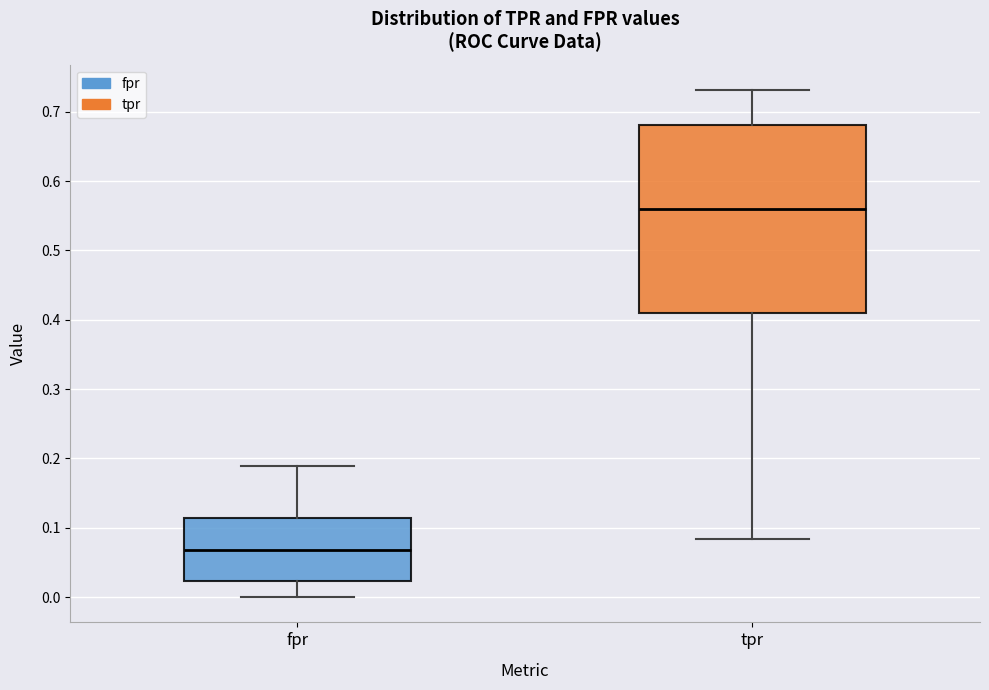

Reading left to right, read every box against the y-axis: the position of its median line, the range the box covers, and the ends of its whiskers. The values are not printed on the chart, so give them approximately, as read against the axis.

fpr: median 0.07, box 0.02 to 0.11, whiskers 0.00 to 0.19
tpr: median 0.56, box 0.41 to 0.68, whiskers 0.08 to 0.73